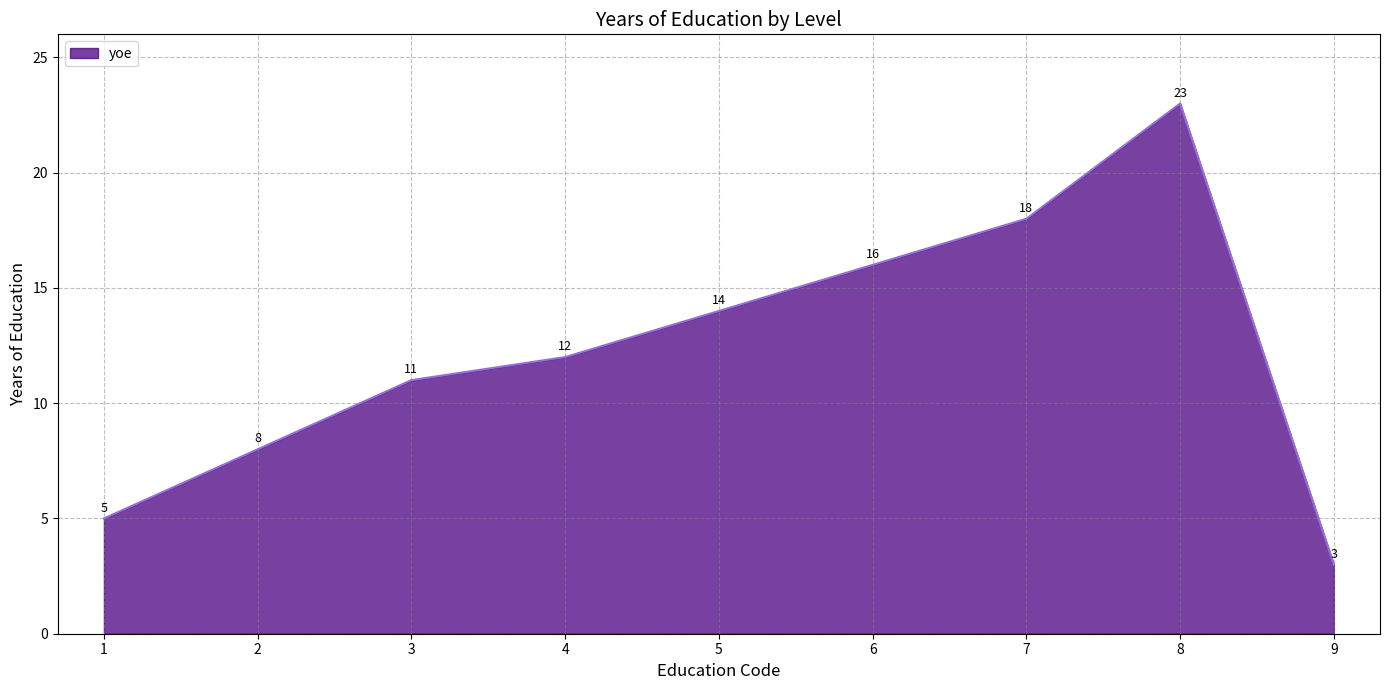

How many values are below 12?

4